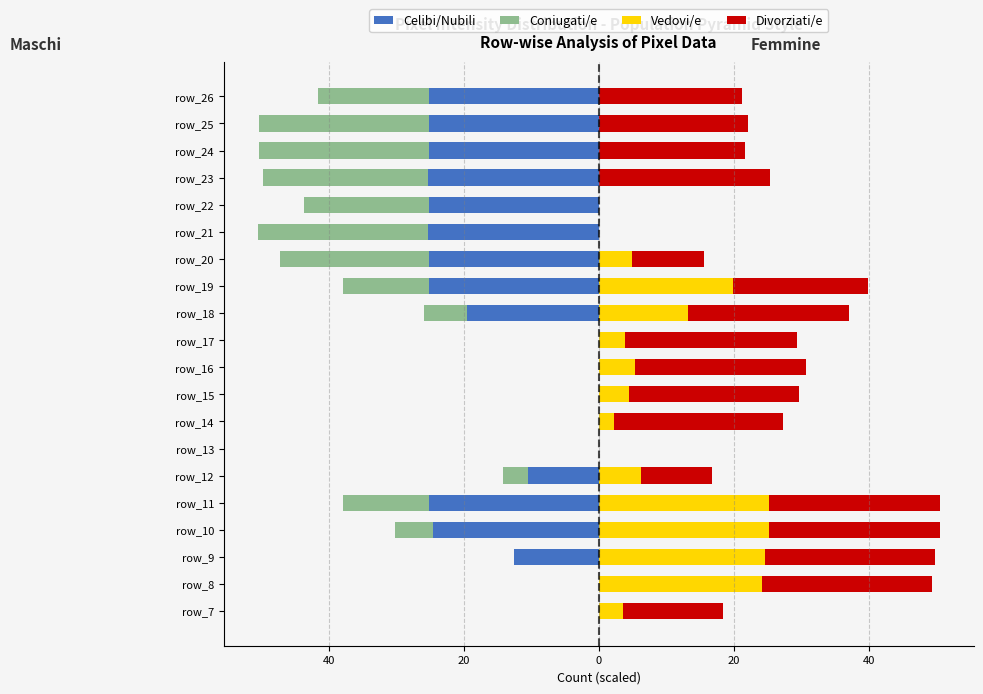

What are all the series names shown in the legend?

Celibi/Nubili, Coniugati/e, Vedovi/e, Divorziati/e